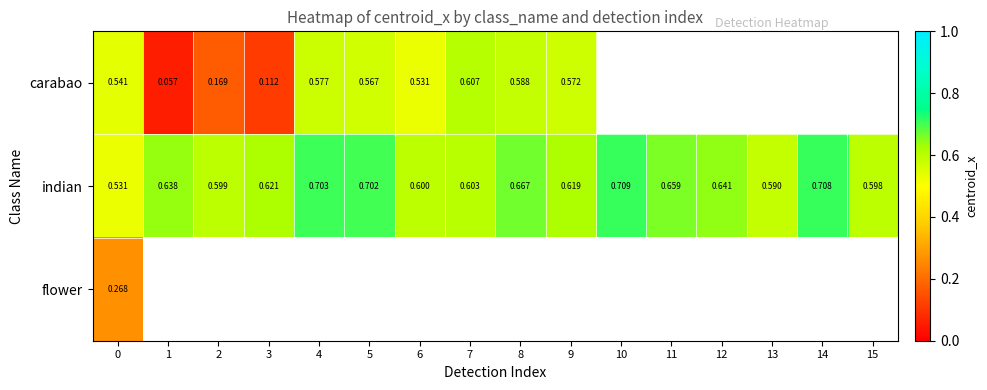

Is the value of indian at 5 greater than the value of carabao at 7?

Yes